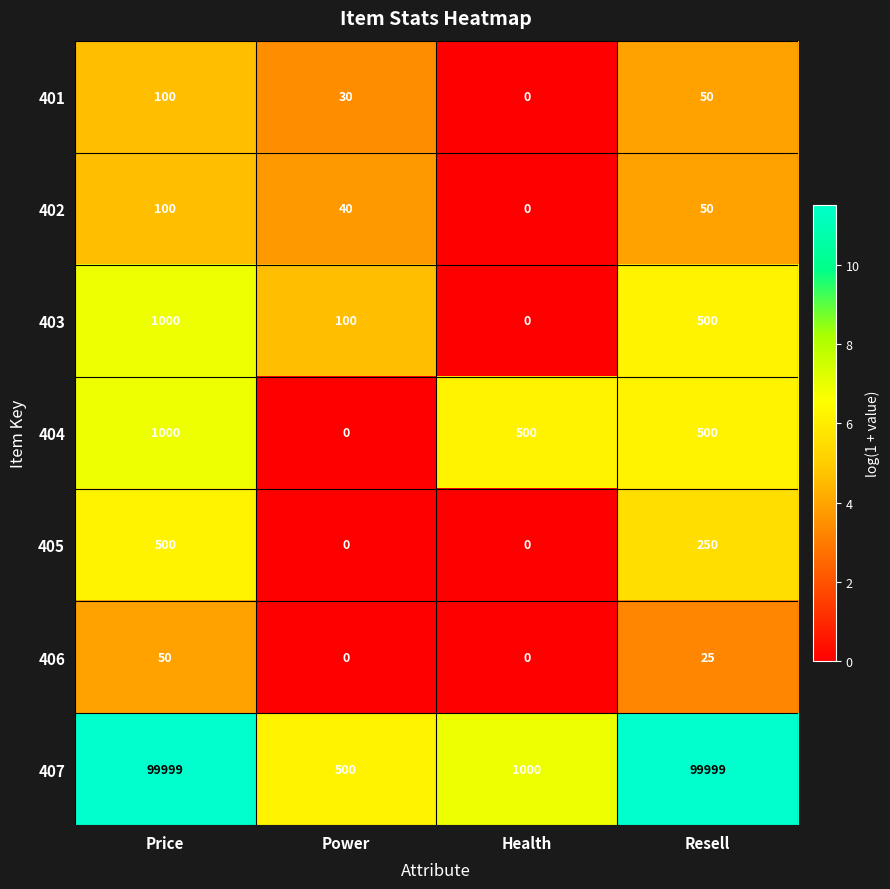

At which label does 403 reach its peak?

Price